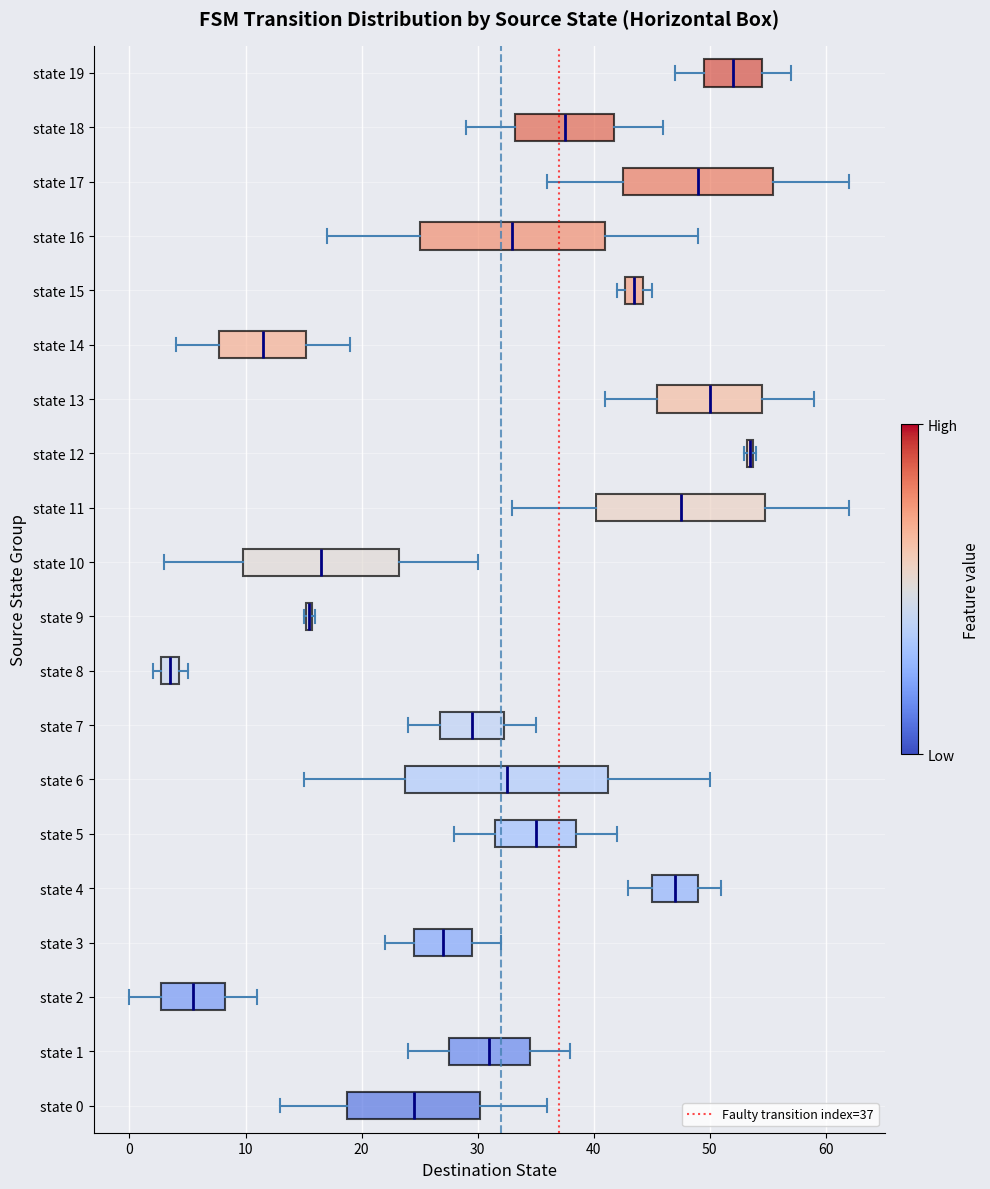

Where does the right whisker of the box for state 4 end on the x-axis? The values are not printed on the chart, so give them approximately, as read against the axis.

51